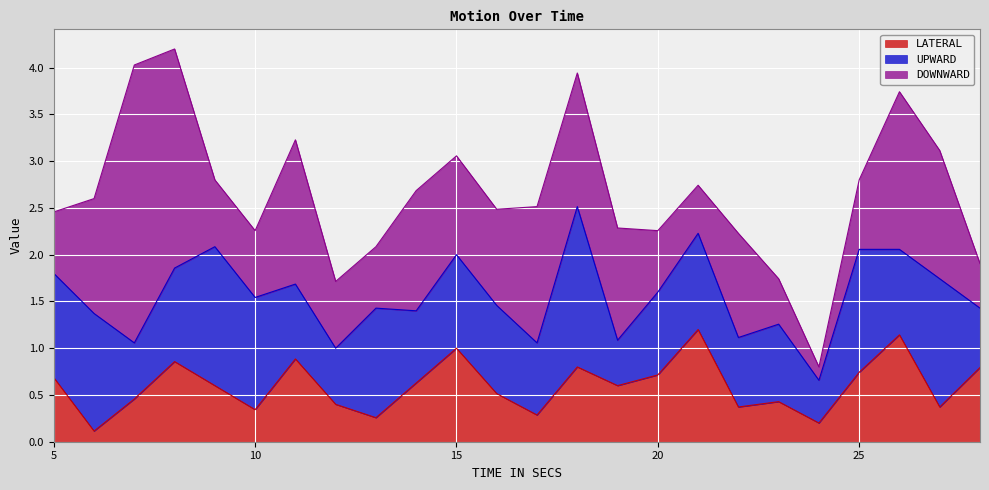

After their last crossing, which series has the higher values: DOWNWARD or UPWARD?

DOWNWARD